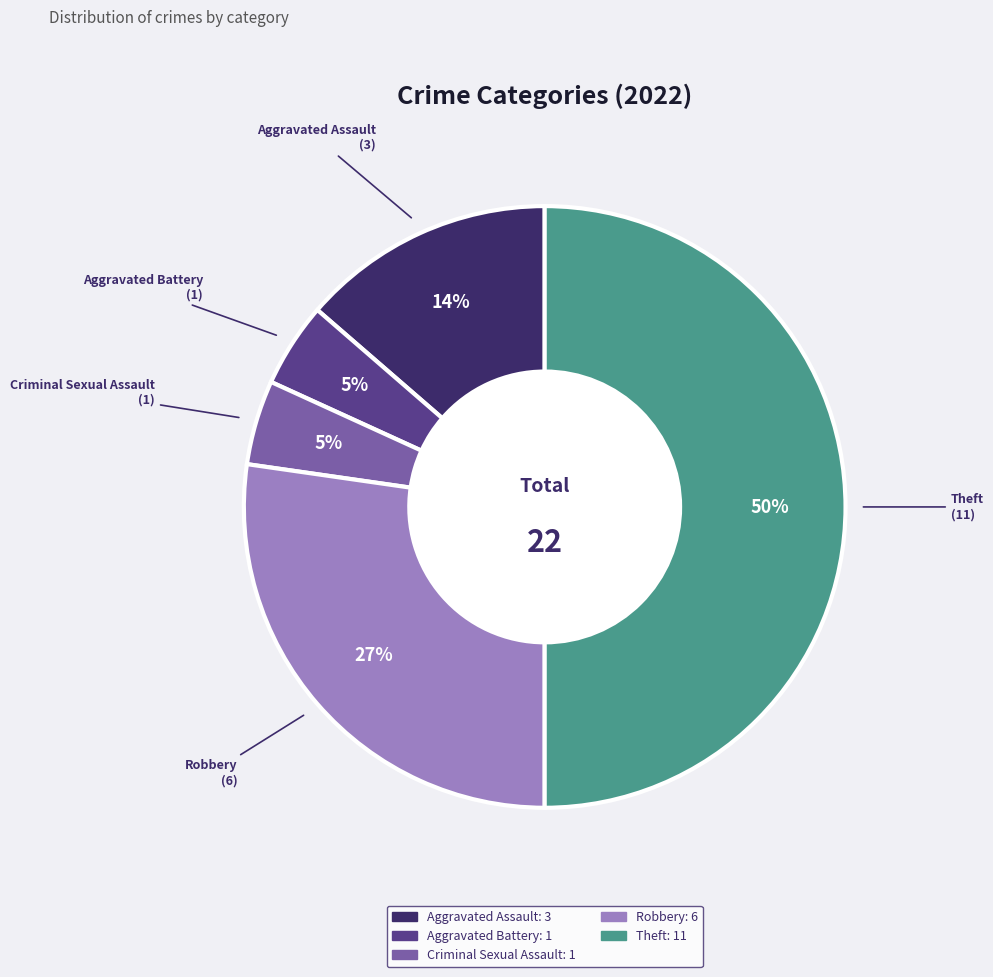

Is Aggravated Battery the majority of the pie?

No